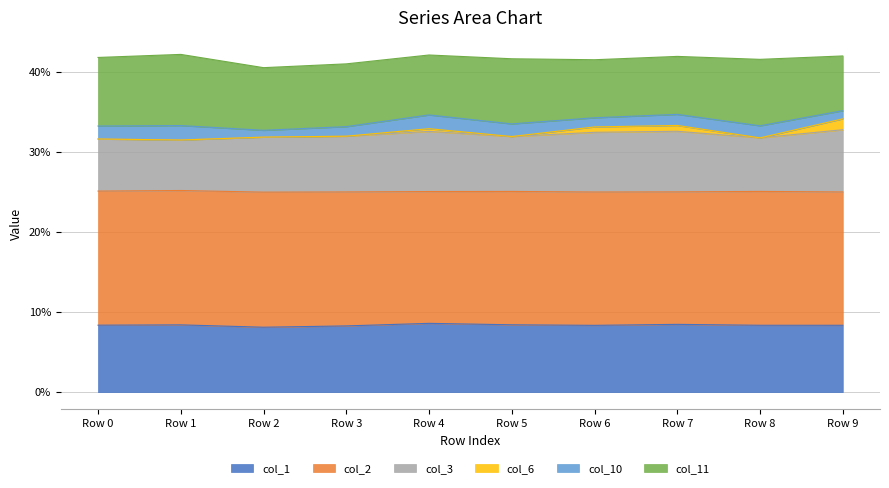

True or false: col_2 and col_1 intersect in this chart.

False